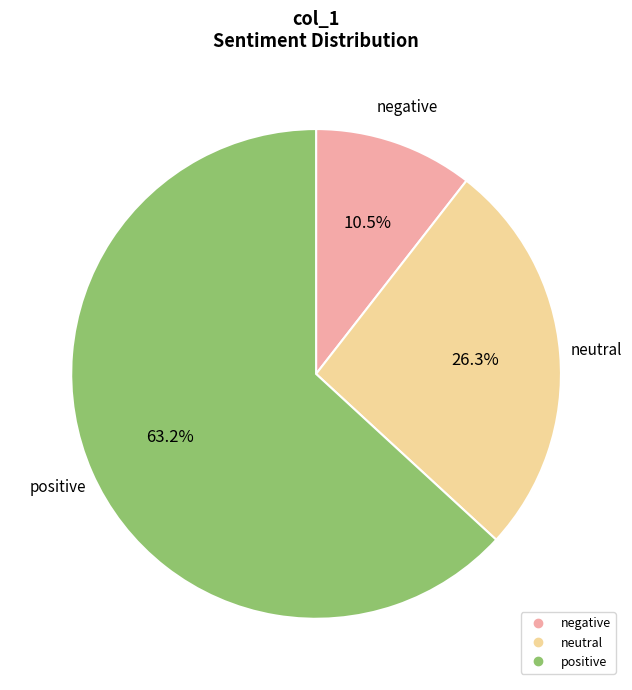

Count the number of slices in the pie.

3